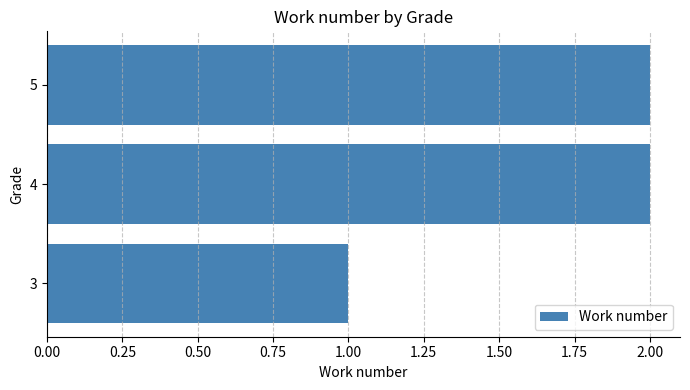

How many values are between 1 and 2?

3